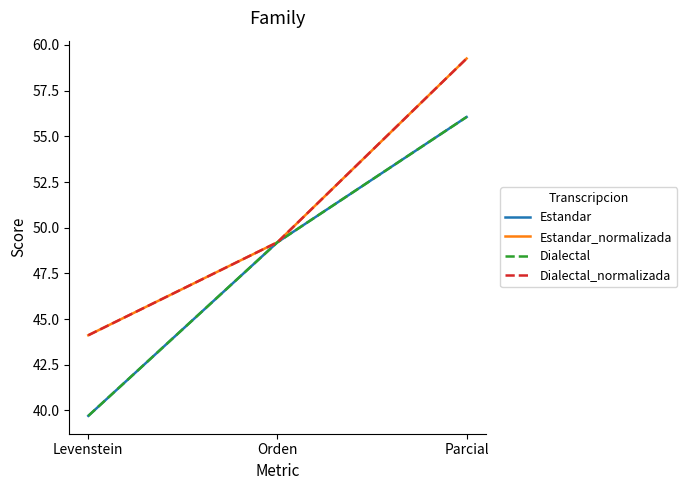

Between Parcial and Orden, which is larger?

Parcial